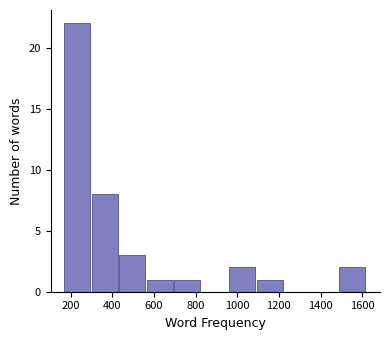

Reading left to right, transcribe this chart: for each bar, give the range it covers on the x-axis and its height. Neither the bar edges nor the heights are printed on the chart, so give them approximately, as read against the axes.

180 to 300: 22
300 to 440: 8
440 to 560: 3
560 to 700: 1
700 to 820: 1
820 to 960: 0
960 to 1100: 2
1100 to 1220: 1
1220 to 1360: 0
1360 to 1480: 0
1480 to 1620: 2